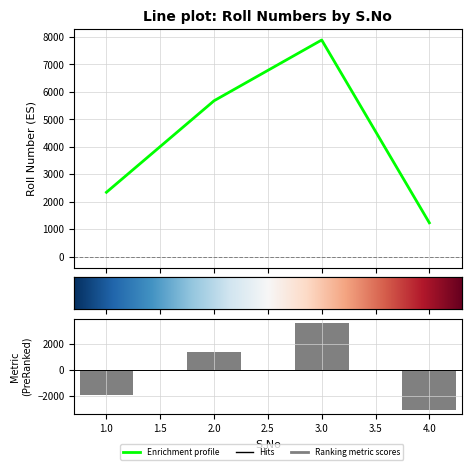

What is the ratio of the value at 4 to the value at 1?

0.5